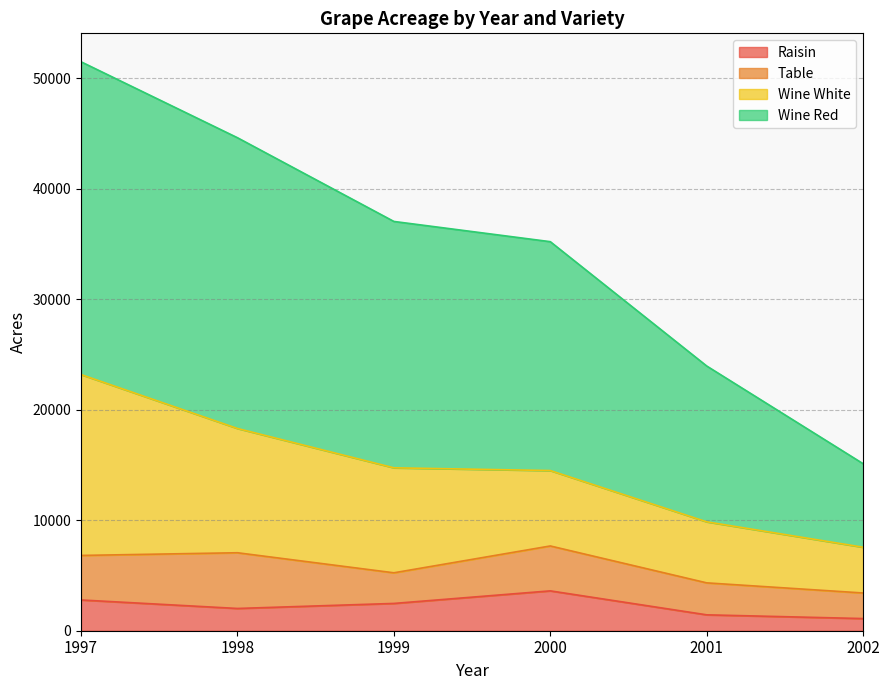

What is the highest value of the Raisin series?

3606